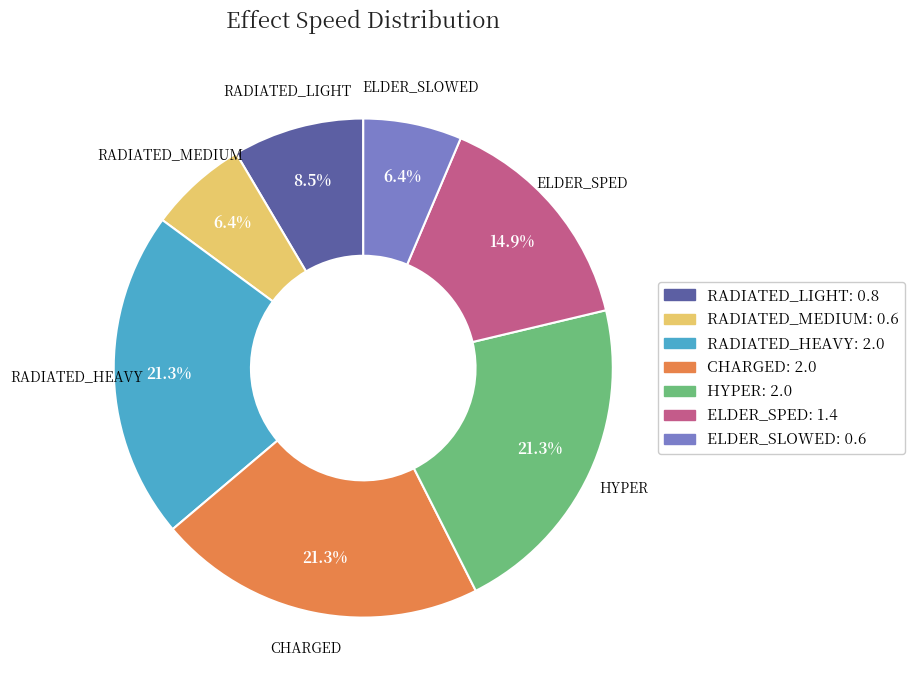

Approximately how many times larger is the value at ELDER_SLOWED compared to RADIATED_LIGHT?

0.8